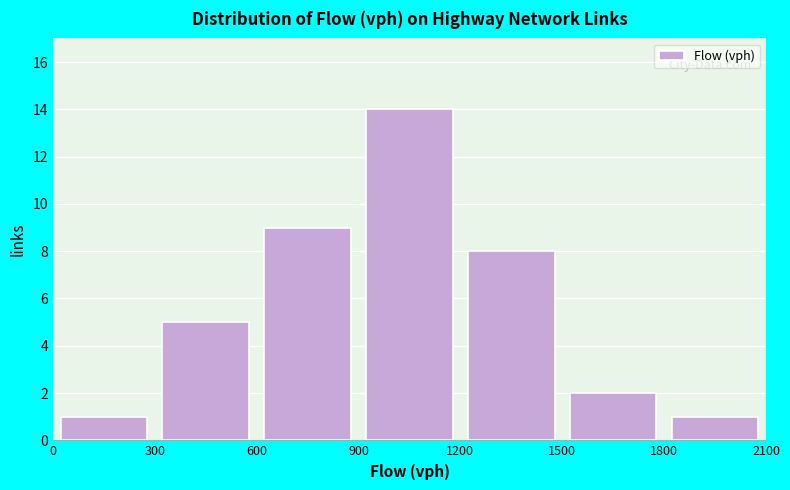

What is the height of the bar covering 600 to 900 on the x-axis? The values are not printed on the chart, so give them approximately, as read against the axis.

9